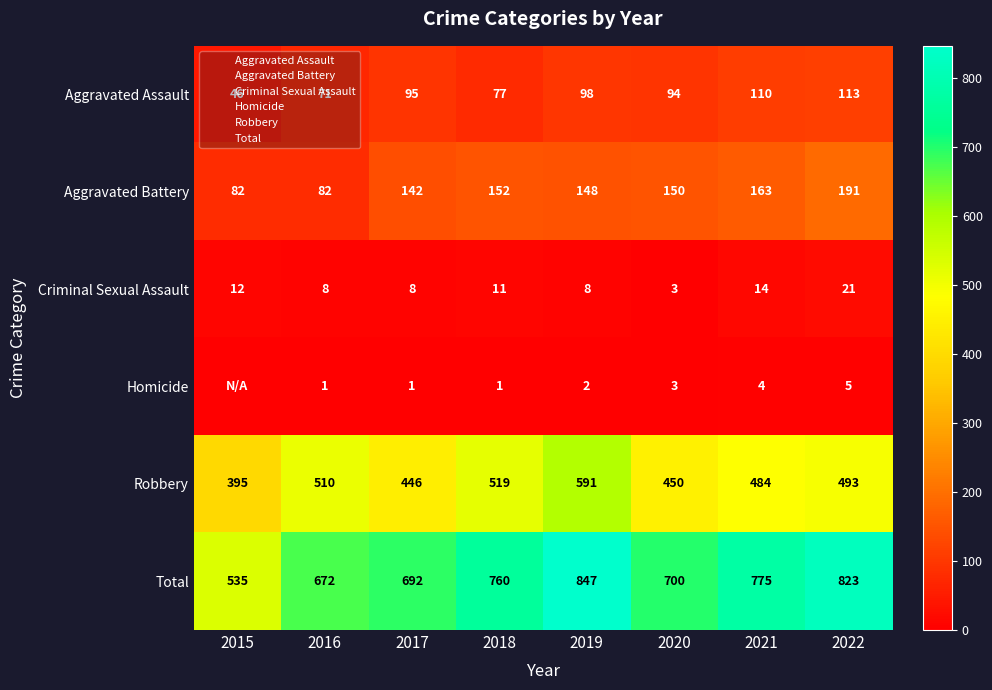

How many categories are shown in the chart?

8